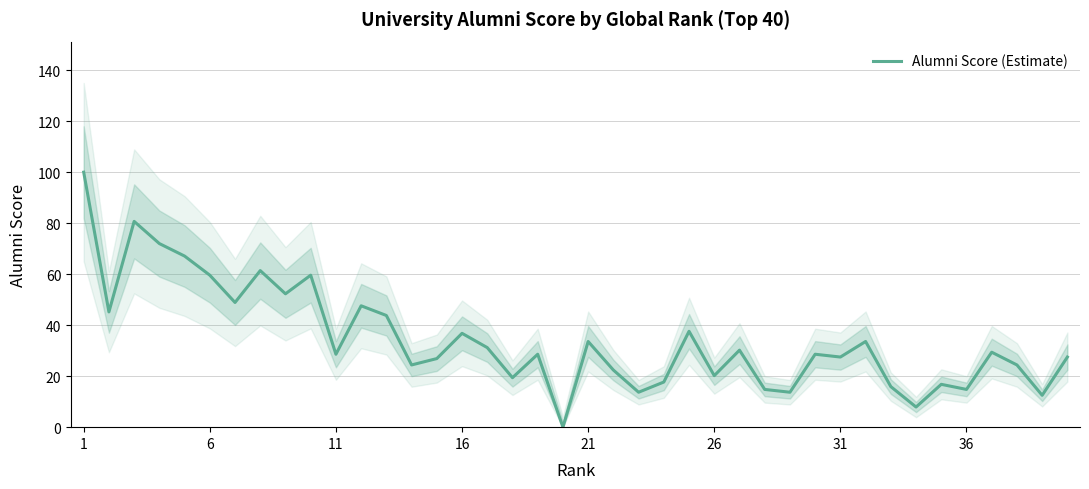

What is the difference between the maximum and second lowest values?

92.1